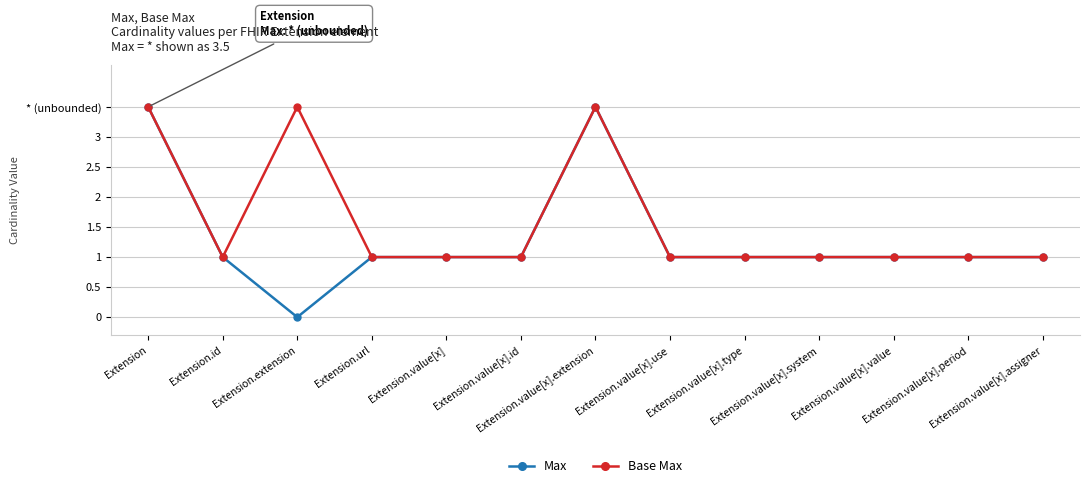

Rank the categories by Max value from lowest to highest.

Extension.extension, Extension.id, Extension.url, Extension.value[x], Extension.value[x].id, Extension.value[x].use, Extension.value[x].type, Extension.value[x].system, Extension.value[x].value, Extension.value[x].period, Extension.value[x].assigner, Extension, Extension.value[x].extension